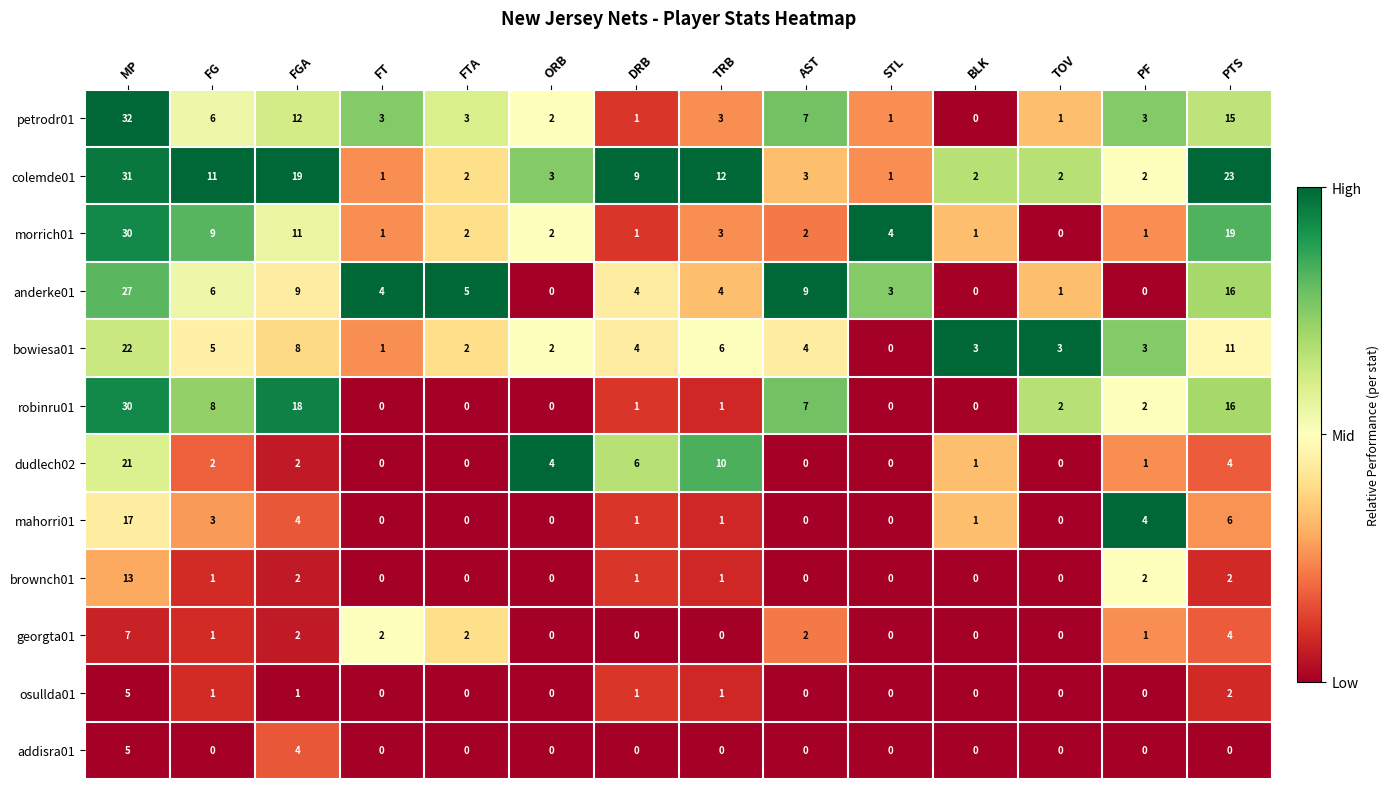

What is the total value across all series at TOV?

9